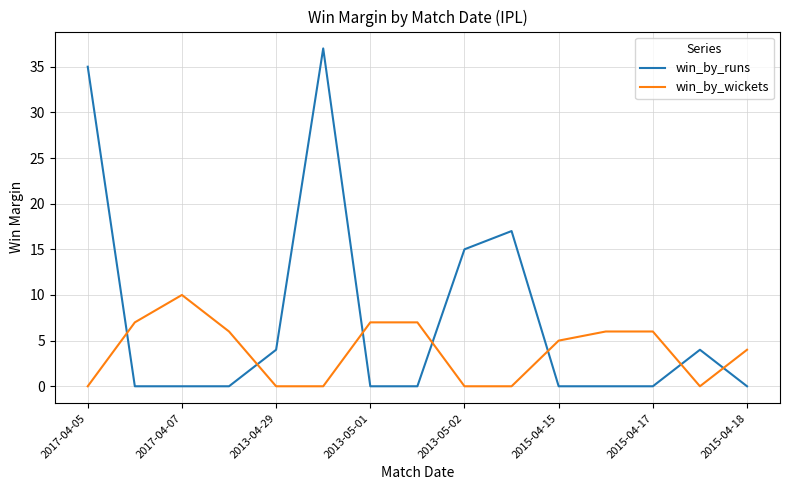

Which series has the largest total across all categories?

win_by_runs